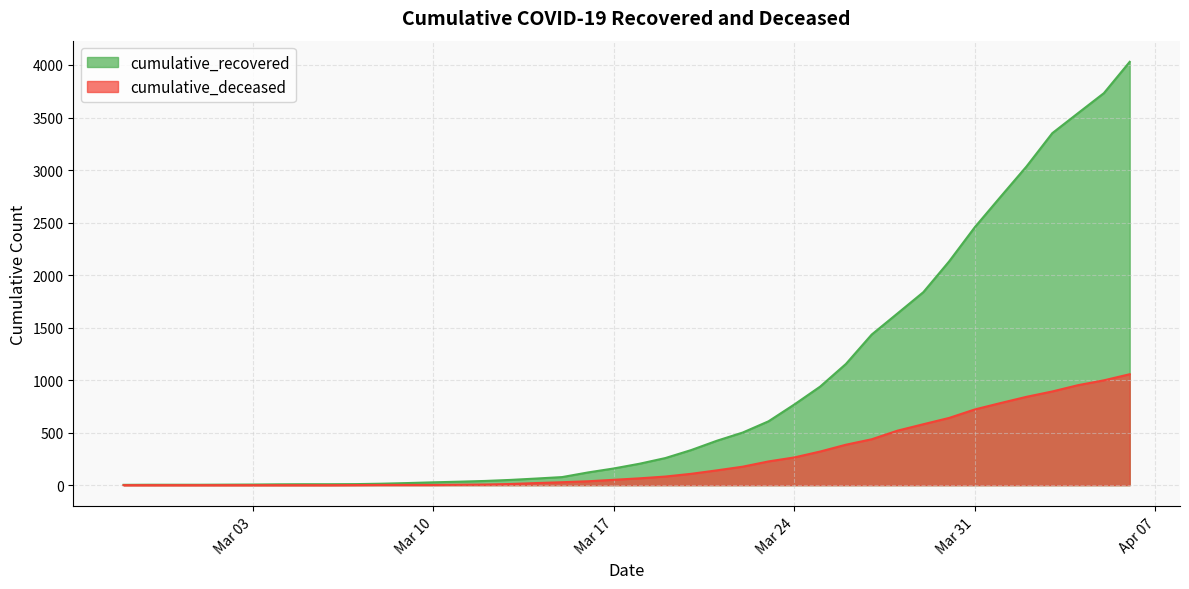

What is the label of the 17th point from the right?

2020-03-21